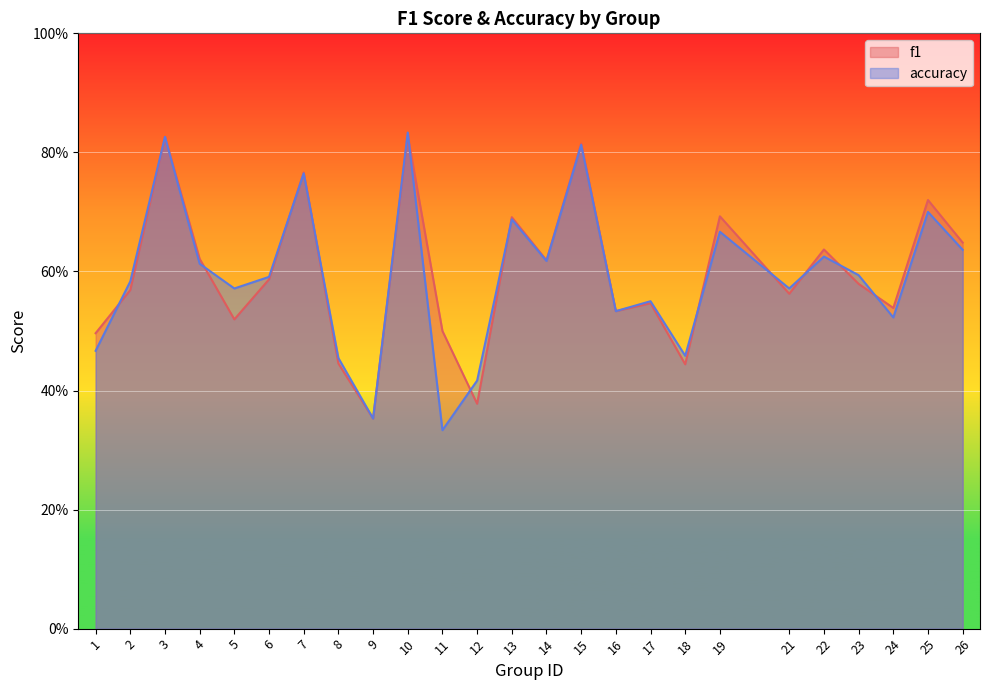

What is the value of the f1 point at the 24th from the left?

0.7